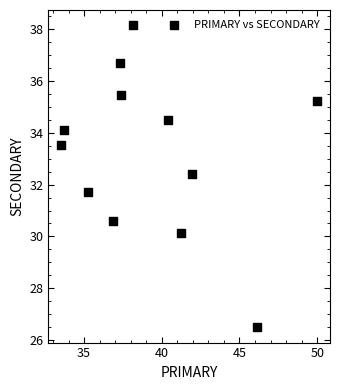

What is the range of X values (max minus min)?

16.5